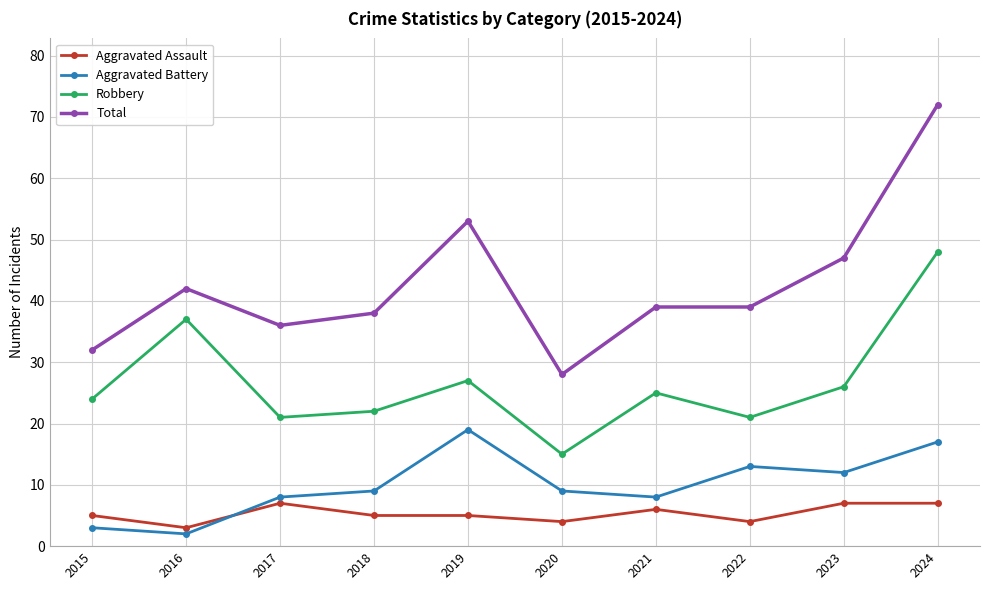

Is the value of Robbery at 2018 greater than the value of Aggravated Assault at 2023?

Yes